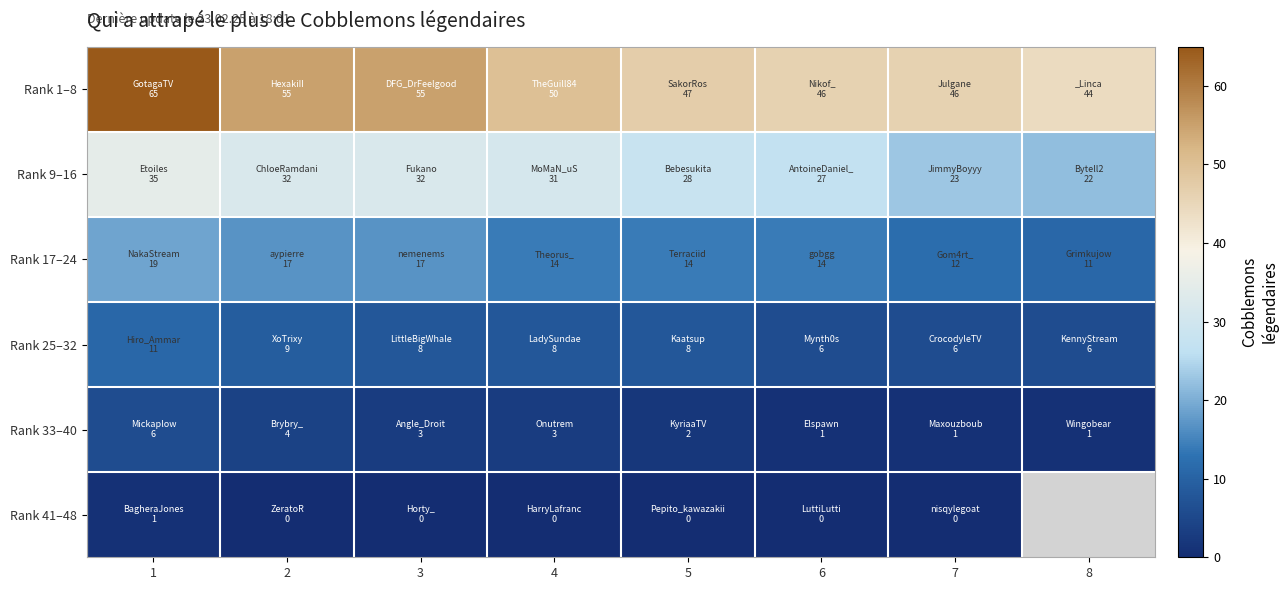

Count the number of data series in this chart.

6